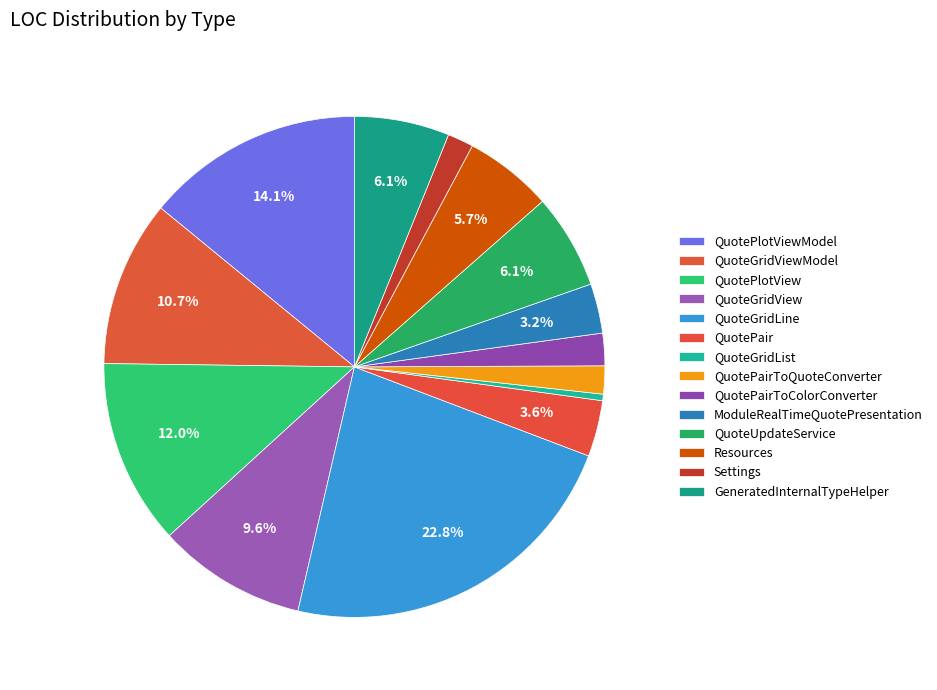

To the nearest percent, what is the combined percentage of Settings and GeneratedInternalTypeHelper?

8%